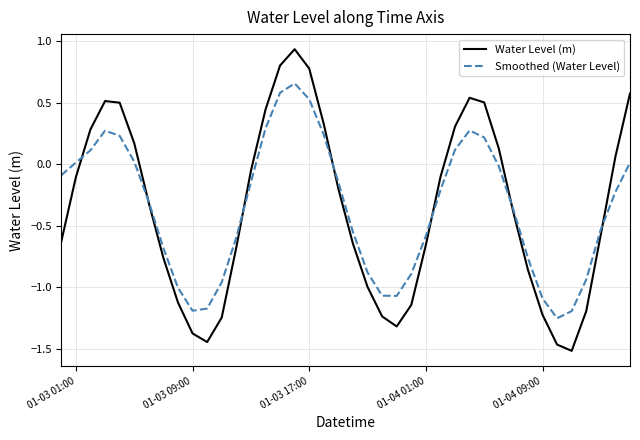

Which series has the largest range (max minus min)?

Water Level (m)